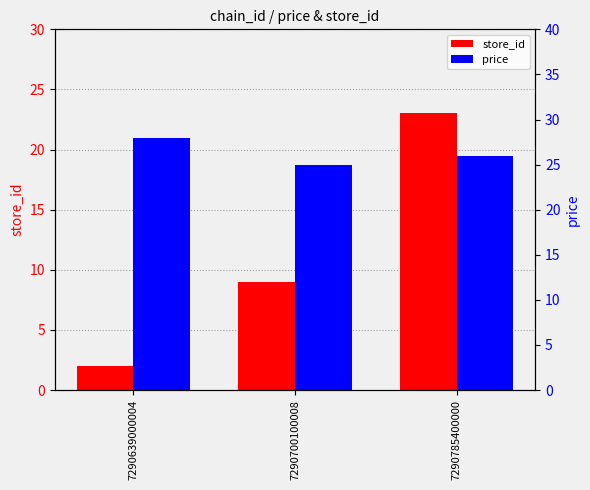

What is the spread (max minus min) of values at 7290785400000?

2.9